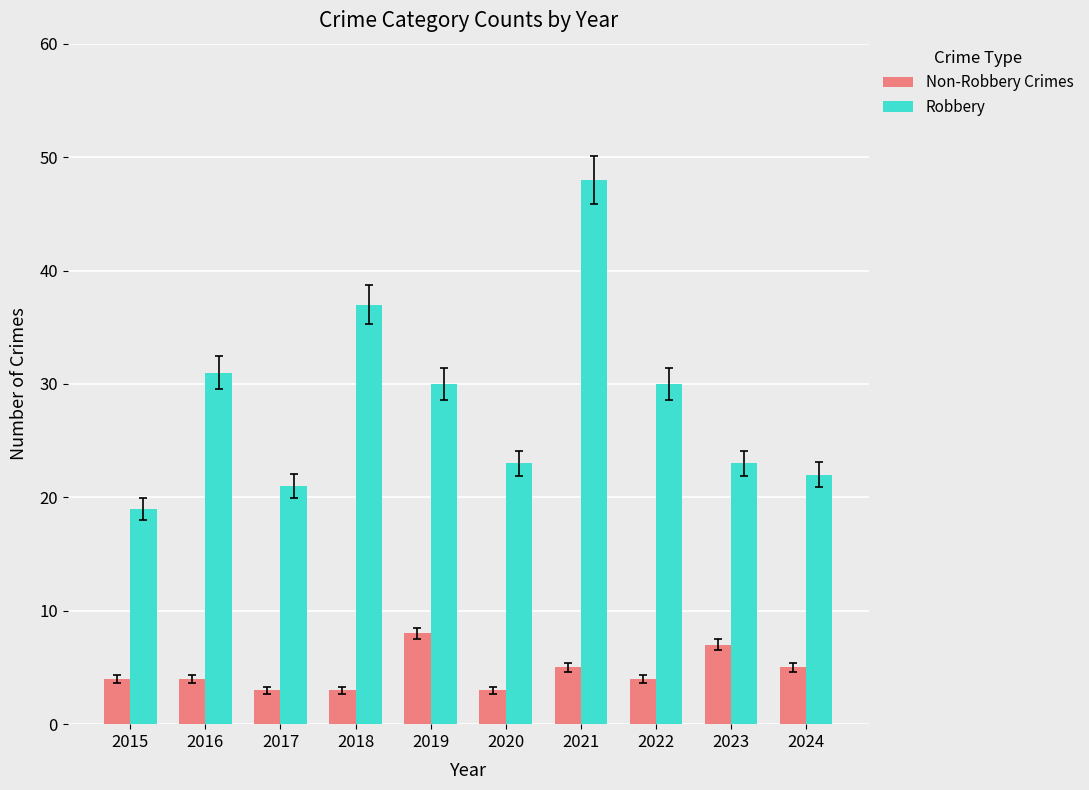

Which series changed the most between 2022 and 2024?

Robbery